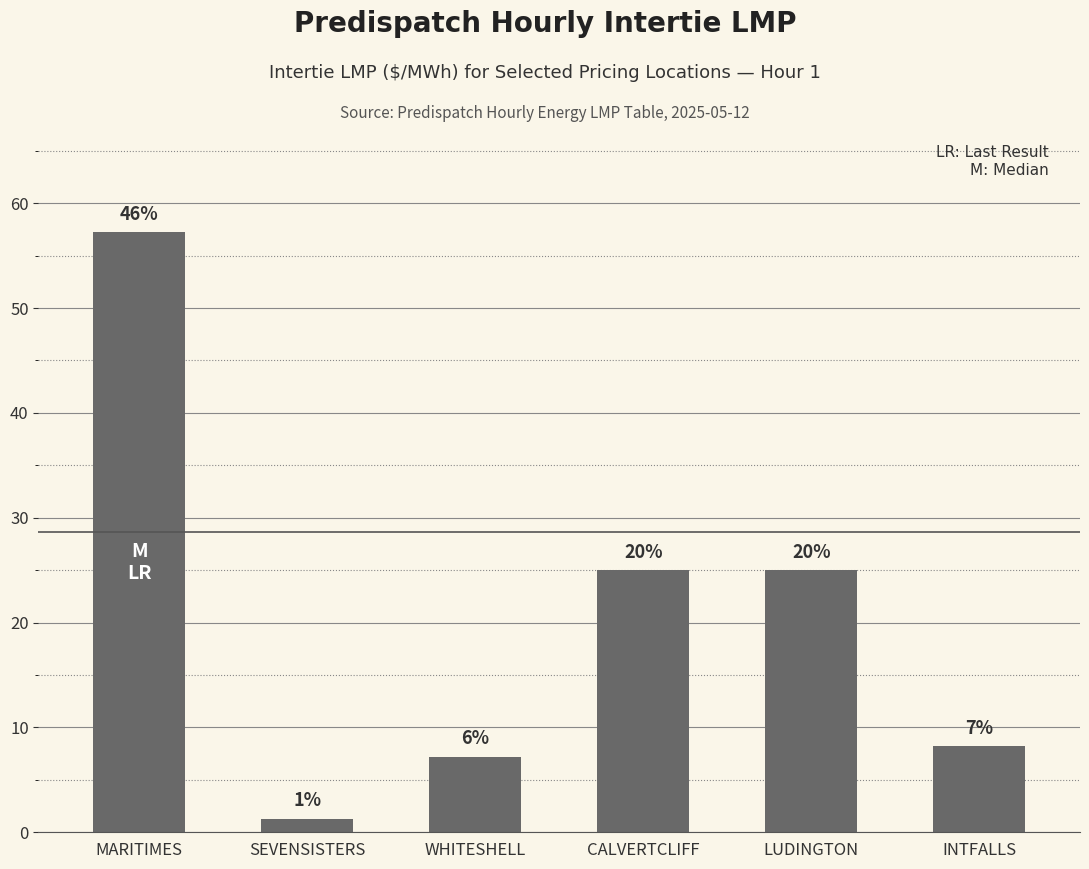

At which label does the data first exceed 25?

MARITIMES